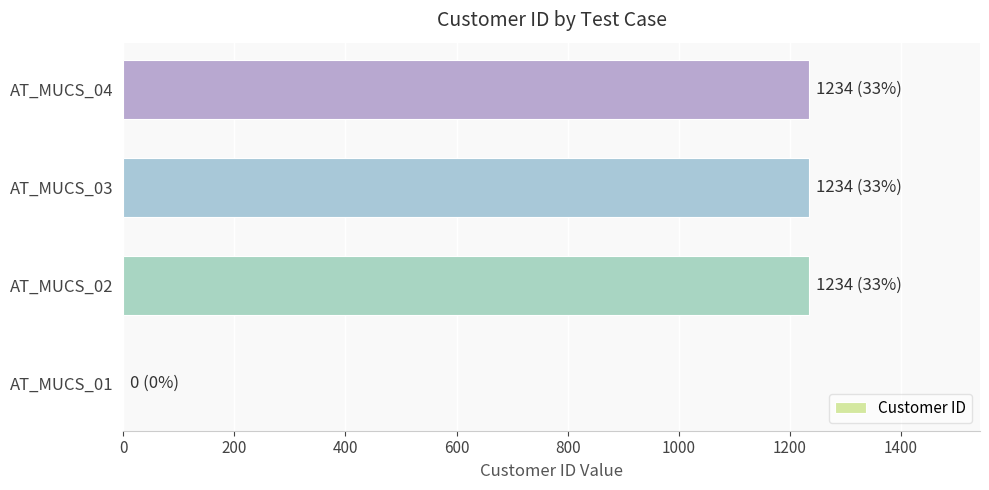

The value at AT_MUCS_02 is 1694. True or false?

False